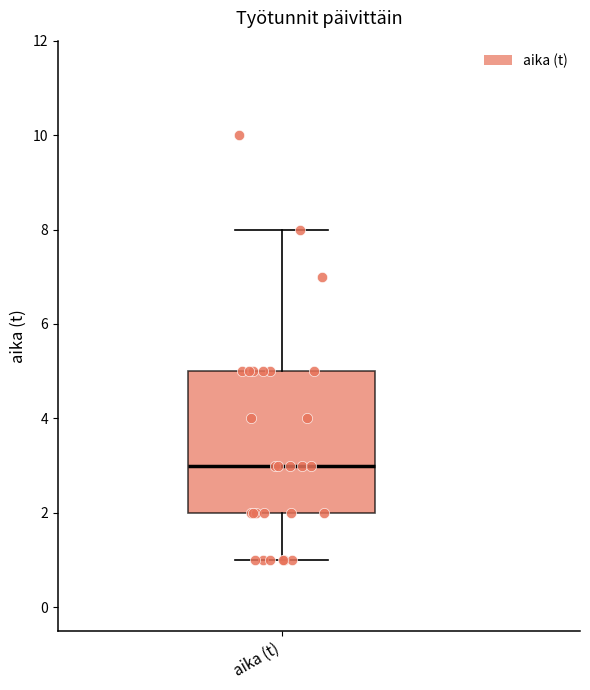

Where does the lower whisker of the box for aika (t) end on the y-axis? The values are not printed on the chart, so give them approximately, as read against the axis.

1